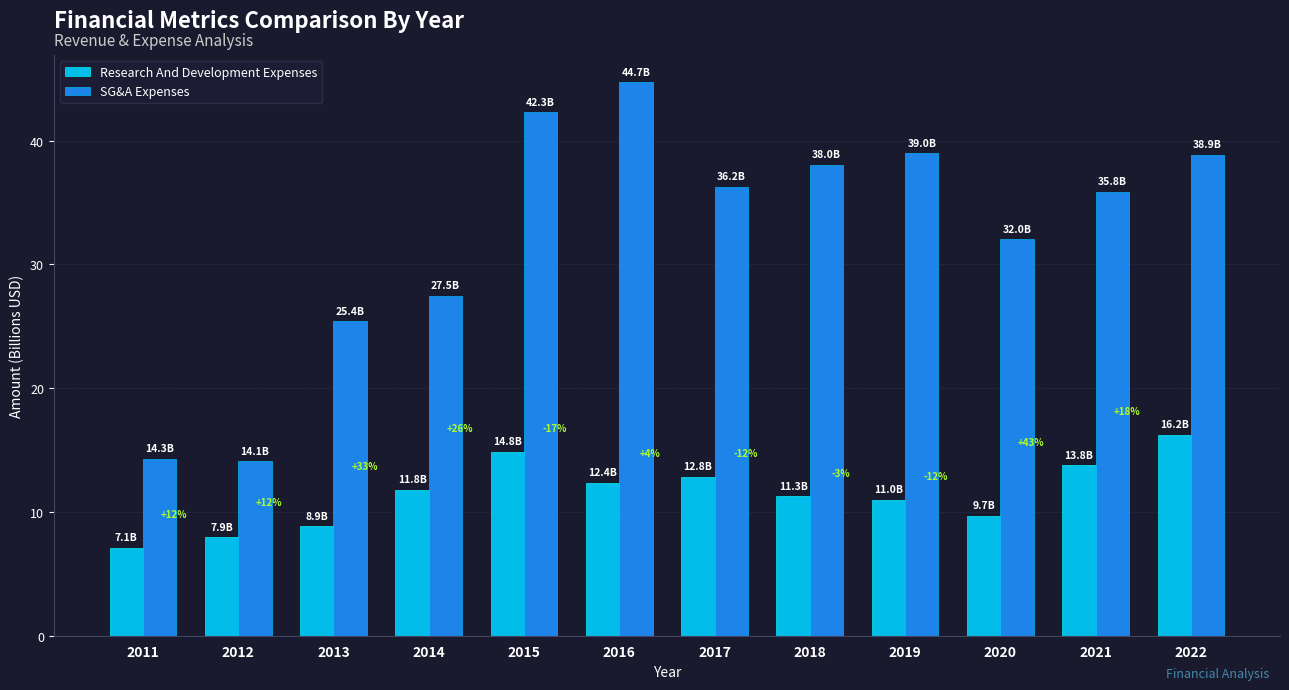

The value of Research And Development Expenses at 2019 is 15.9. True or false?

False